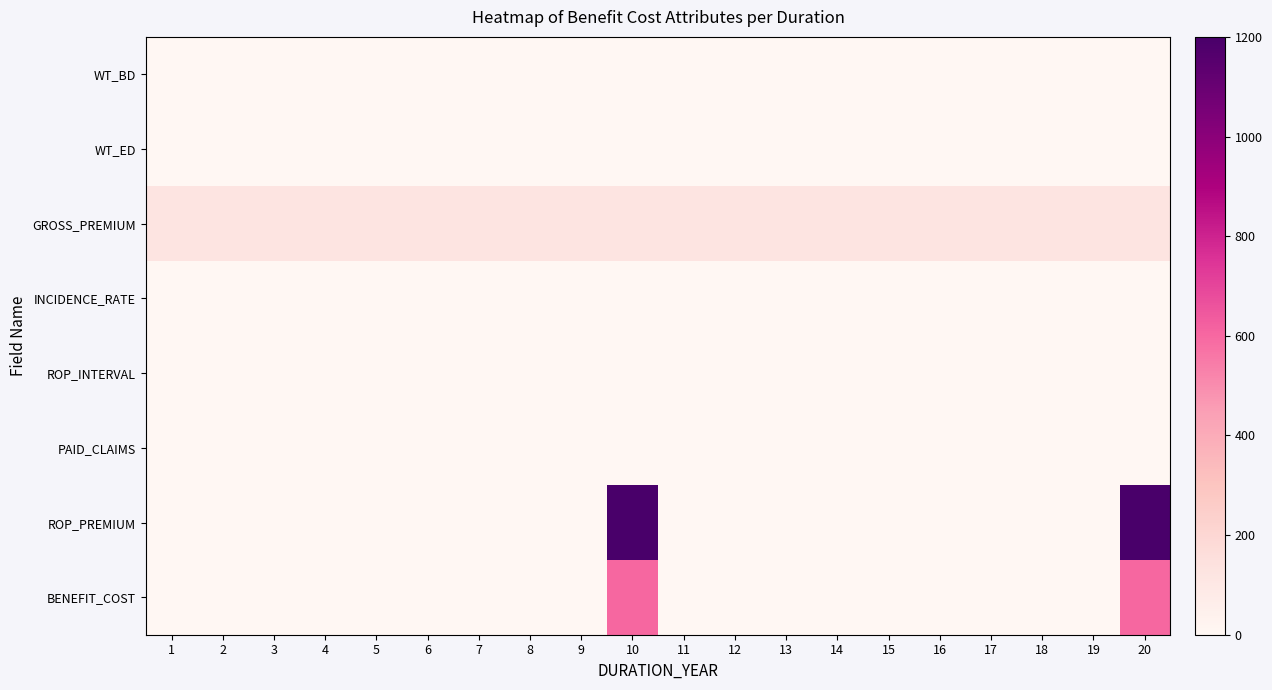

Which series has the widest spread of values?

ROP_PREMIUM